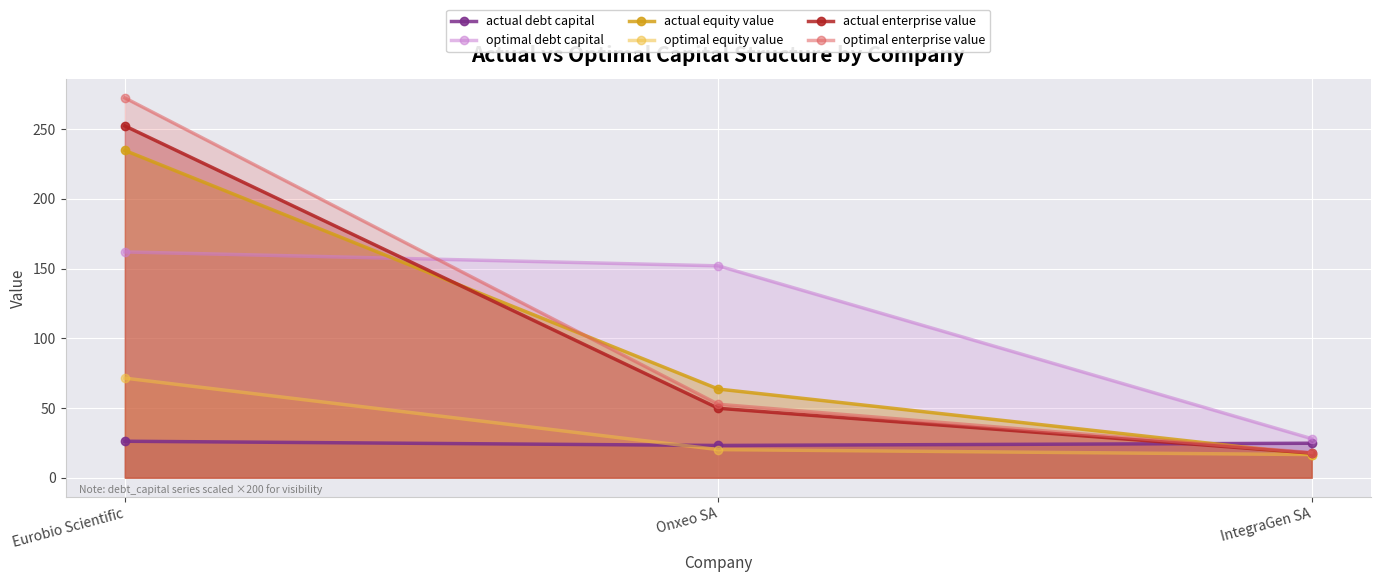

Which series has the widest spread of values?

optimal enterprise value